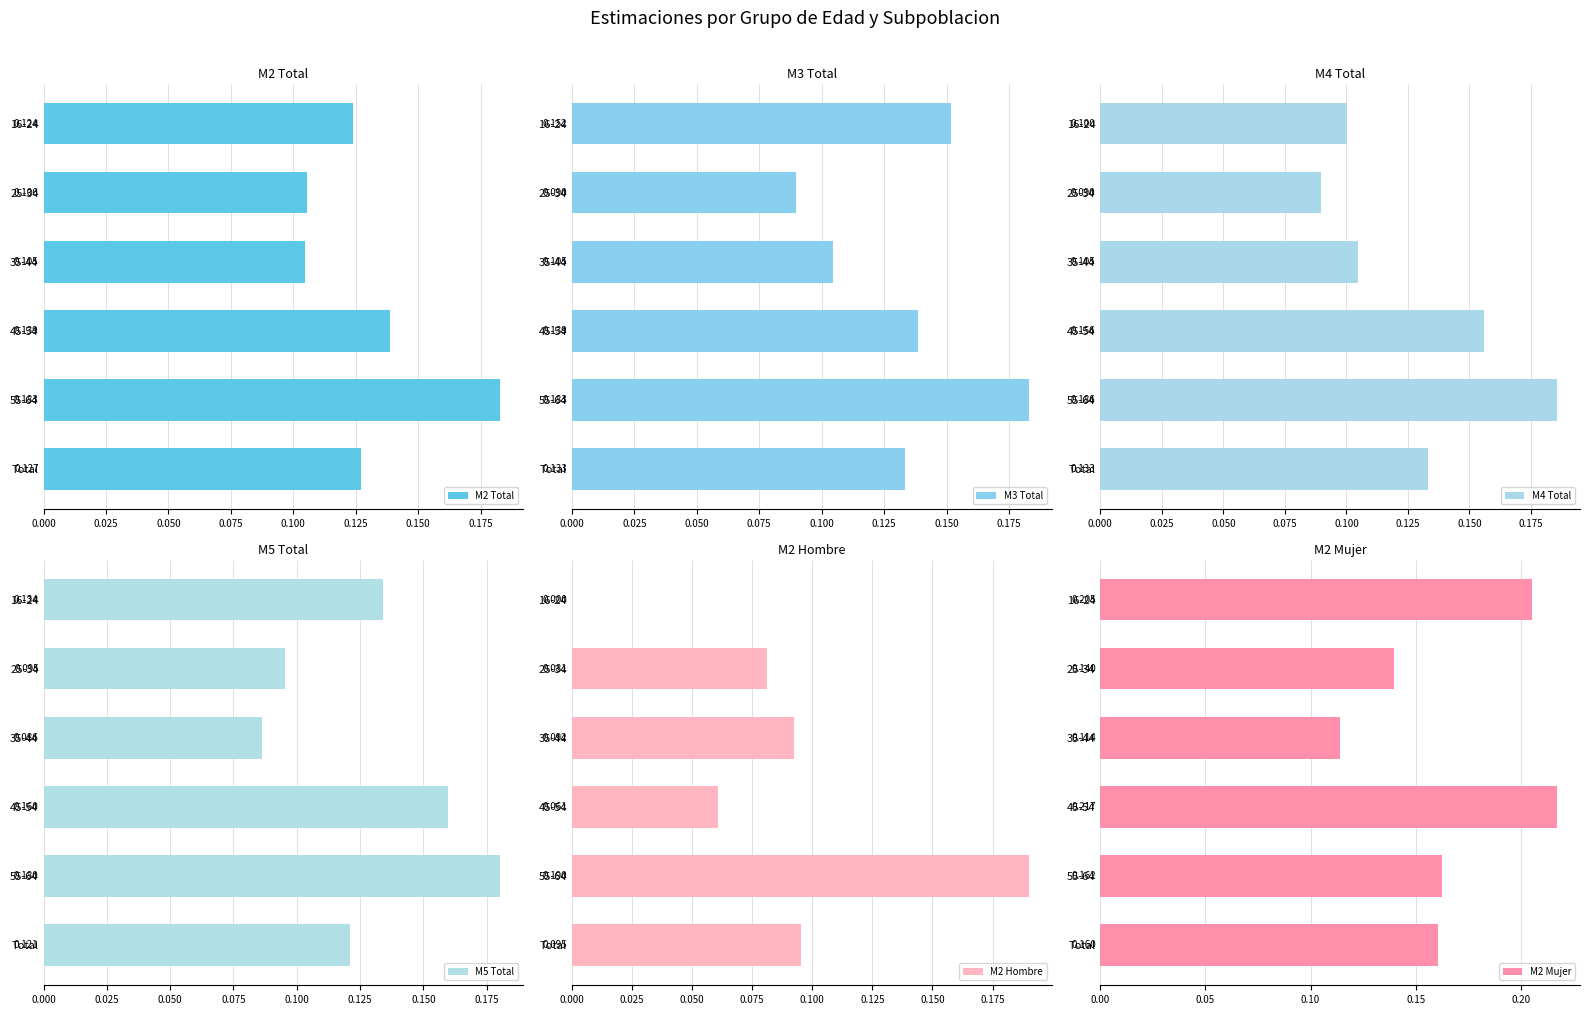

At which label is M4 Total closest to 0?

25-34